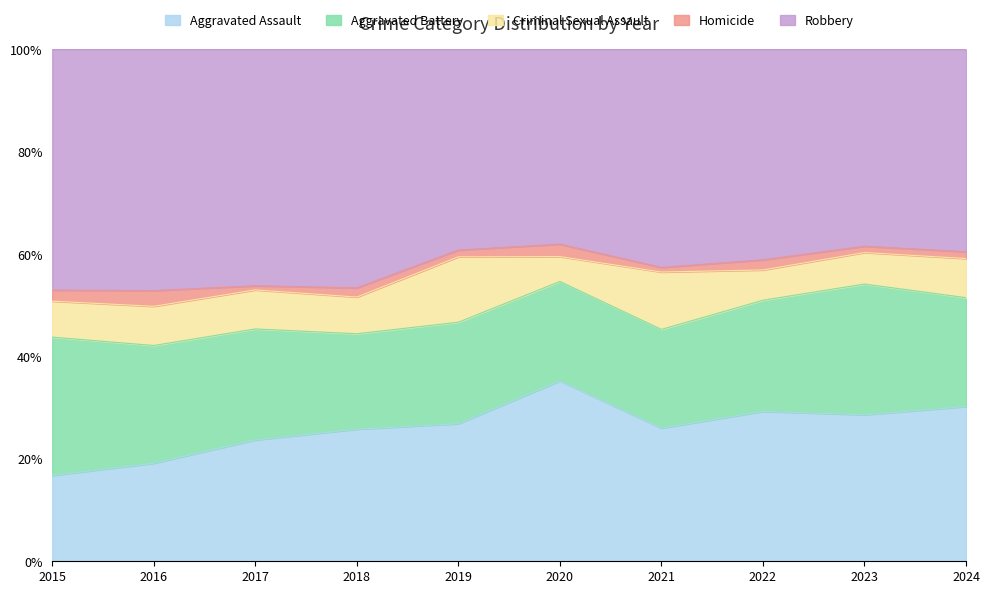

True or false: Criminal Sexual Assault and Aggravated Assault intersect in this chart.

False